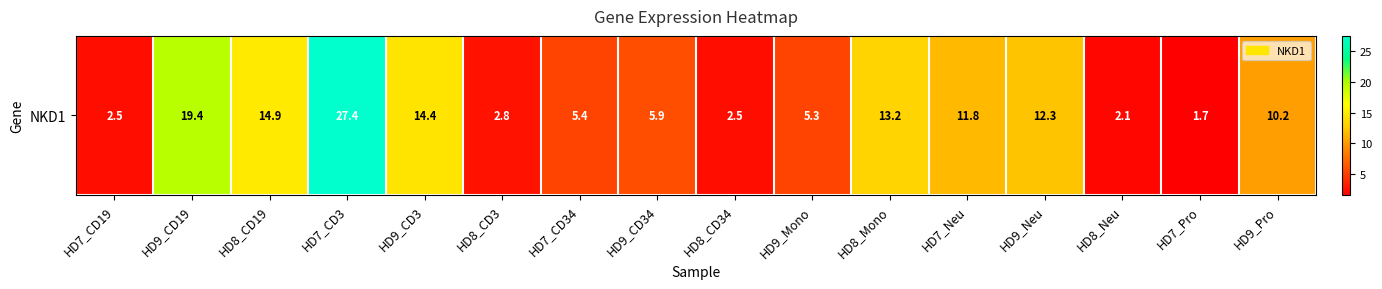

What is the maximum value shown in the chart?

27.4